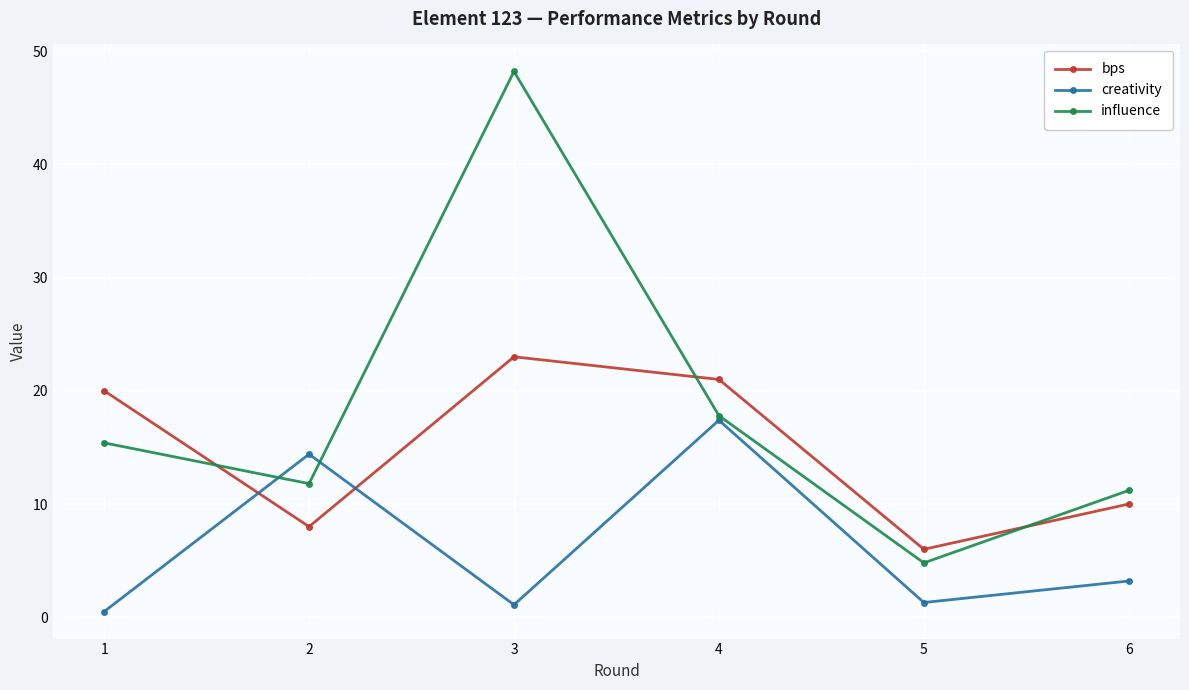

Which series has the largest range (max minus min)?

influence